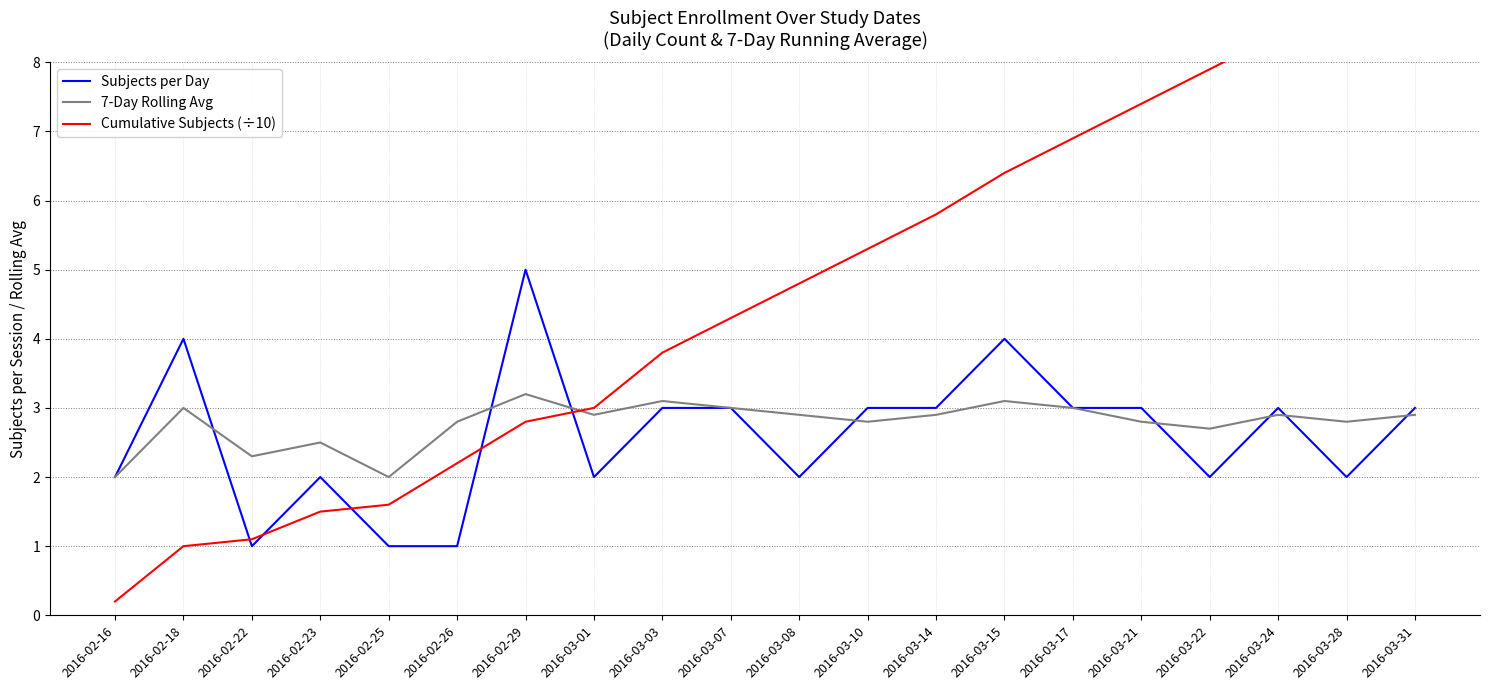

At which label is 7-Day Rolling Avg closest to 2?

2016-02-16